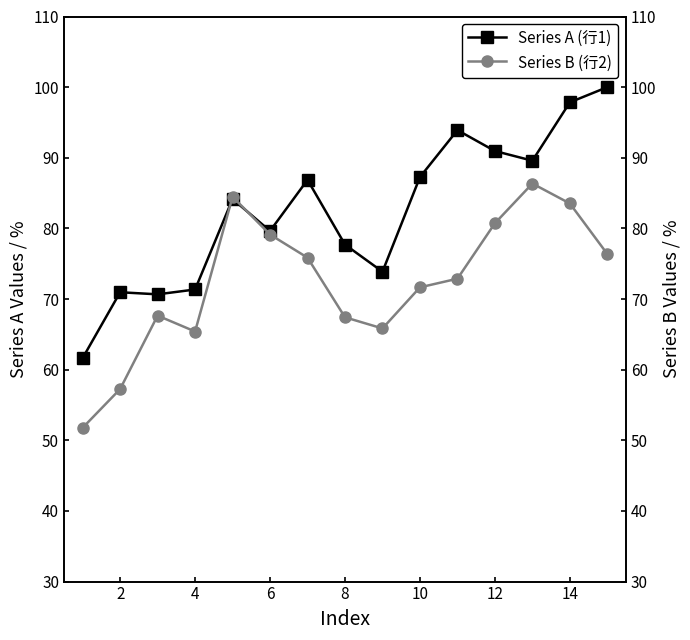

The Series A (行1) series shows 87.3 at 10. True or false?

True